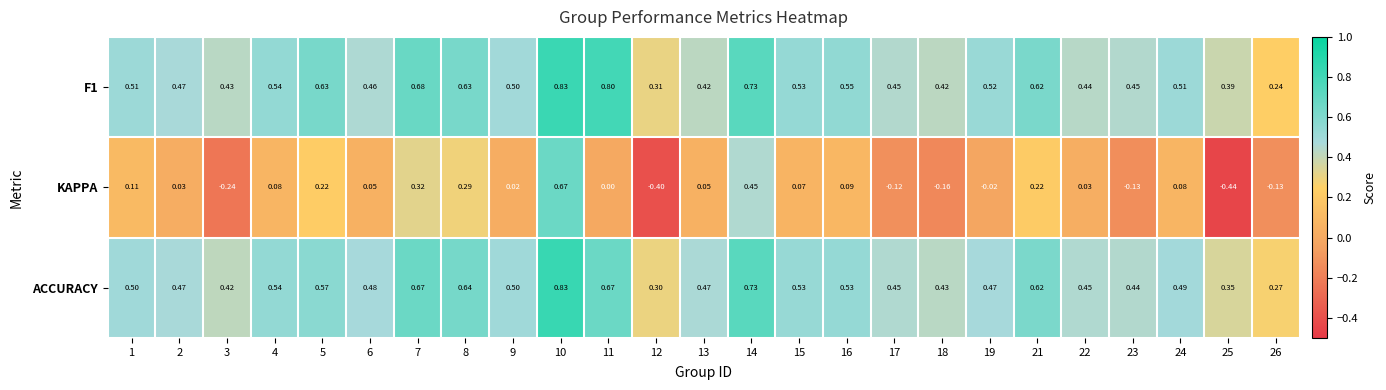

Which series has the largest range (max minus min)?

KAPPA